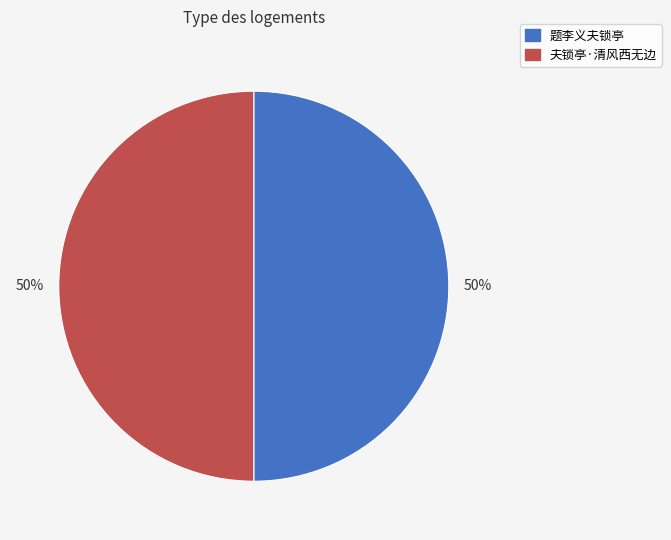

True or false: 题李义夫锁亭 accounts for 65% of the total.

False